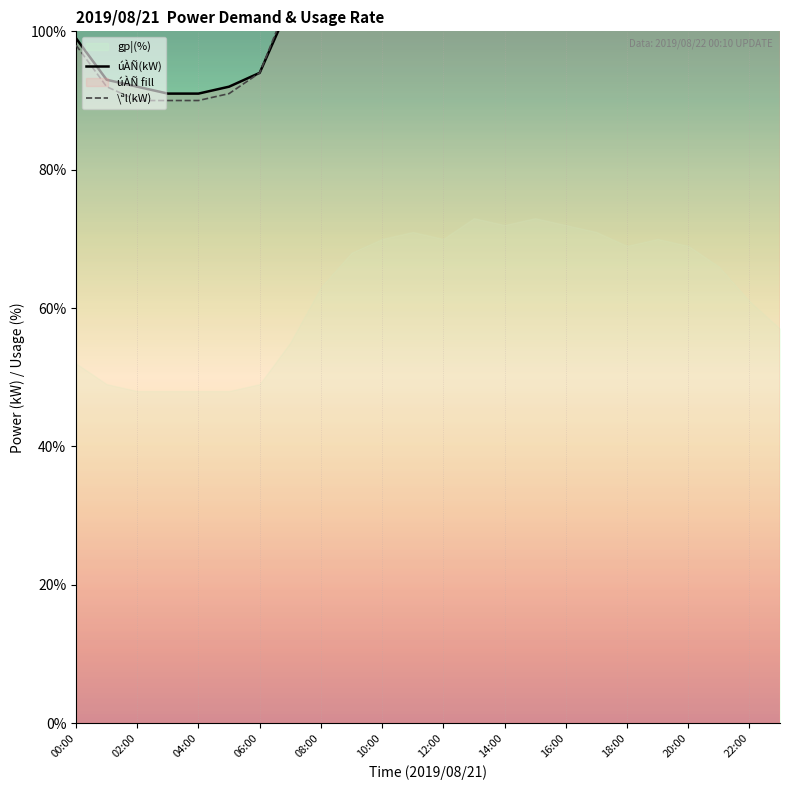

True or false: úÀÑ(kW) has more than 1 interior local peaks.

True